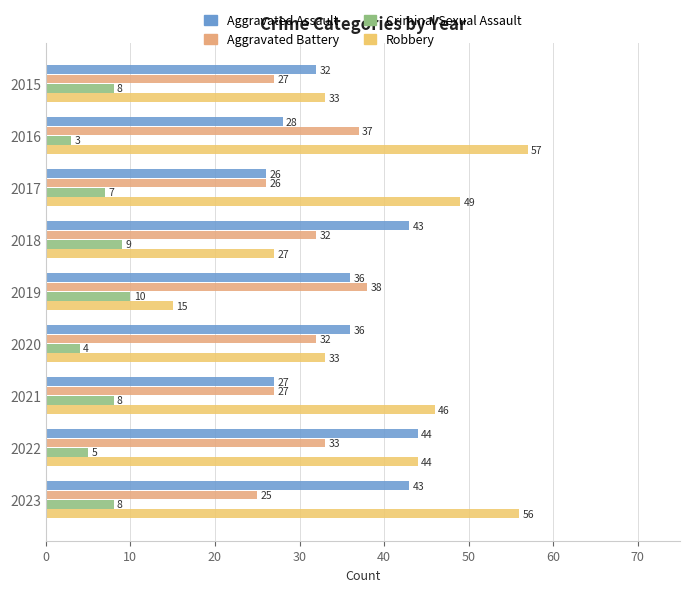

What are all the series names shown in the legend?

Aggravated Assault, Aggravated Battery, Criminal Sexual Assault, Robbery